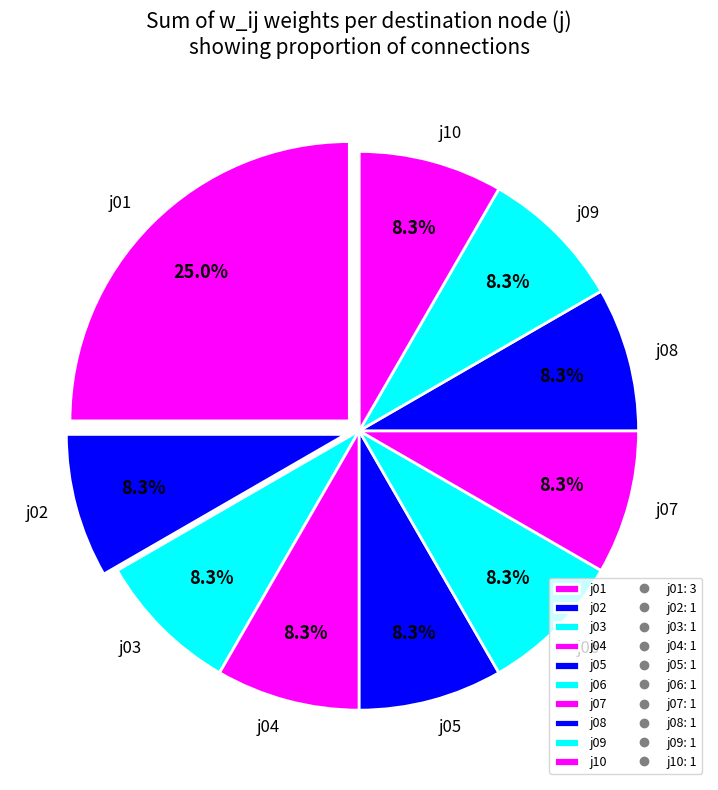

Is the sum of j09 and j05 greater than half?

No